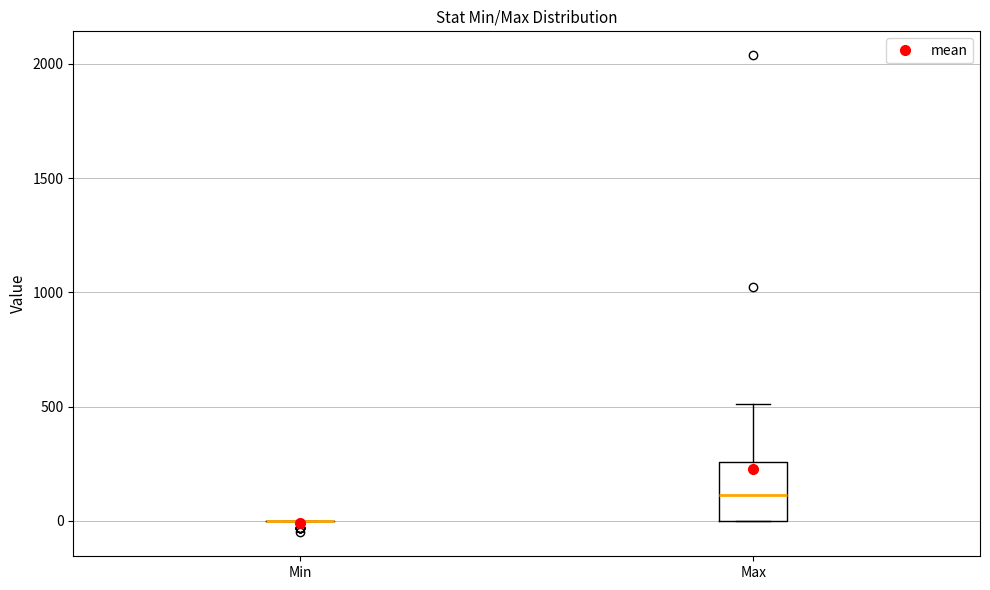

Reading left to right, transcribe this box plot: for each box, give where its median line is, the range the box spans, and where its two whiskers end, as read against the y-axis. The values are not printed on the chart, so give them approximately, as read against the axis.

Min: box collapsed to a line at 0, whiskers 0 to 0
Max: median 100, box 0 to 250, whiskers 0 to 500